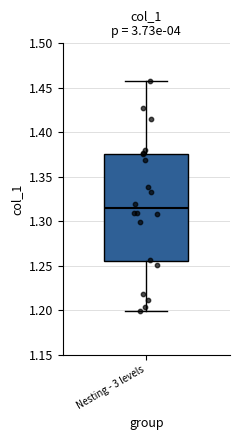

Read this box plot against the y-axis: the position of the median line, the range covered by the box, and the ends of both whiskers. The values are not printed on the chart, so give them approximately, as read against the axis.

median 1.315, box 1.255 to 1.375, whiskers 1.200 to 1.460